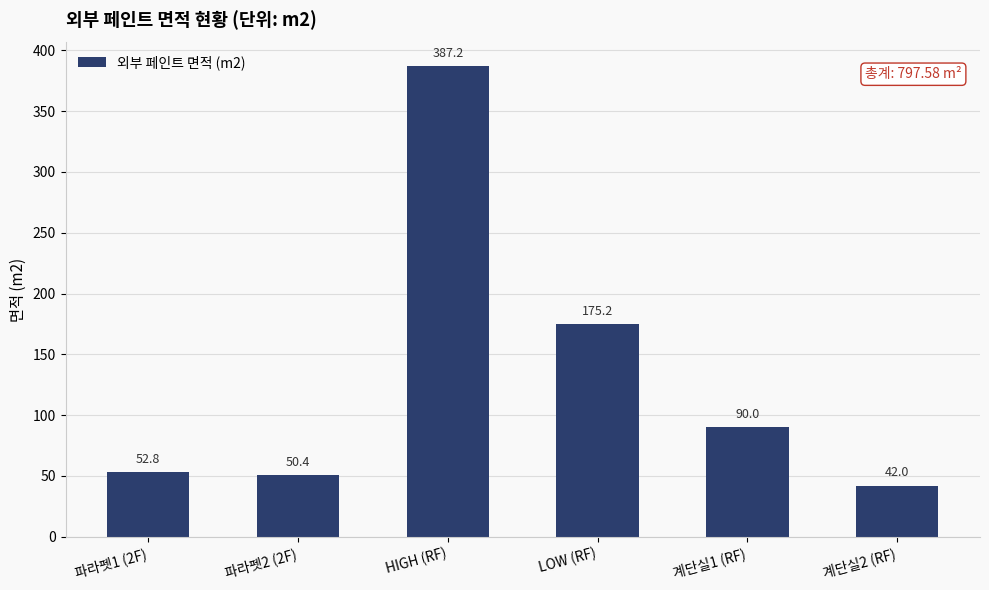

How many bars are there in total?

6